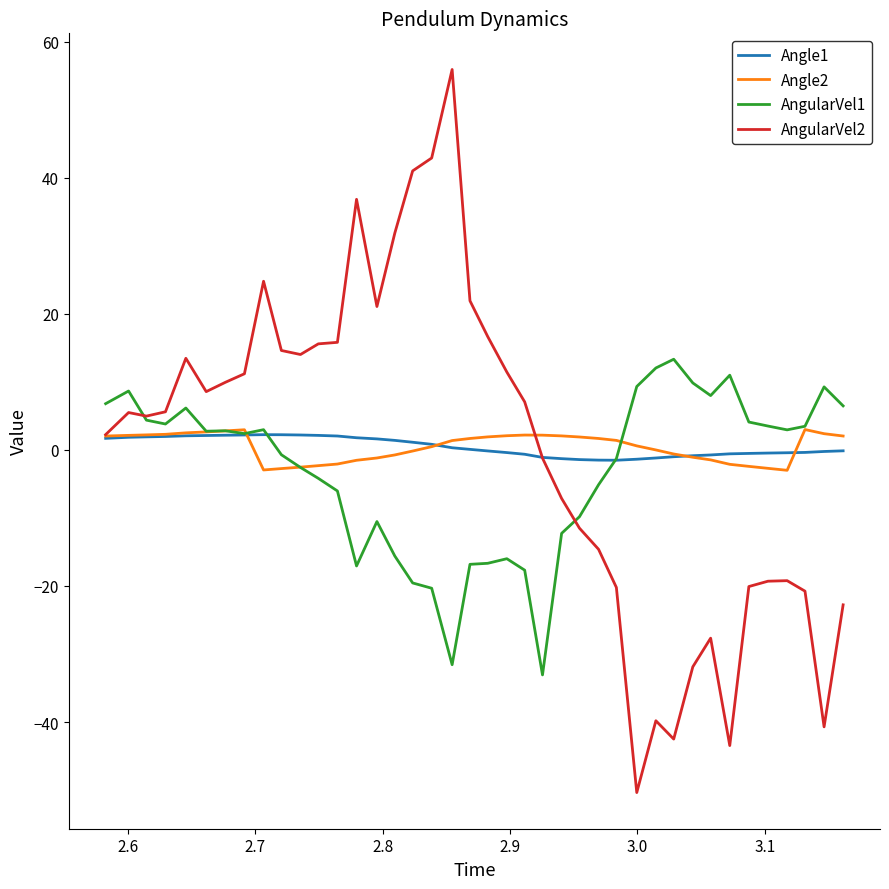

Which series has the largest range (max minus min)?

AngularVel2